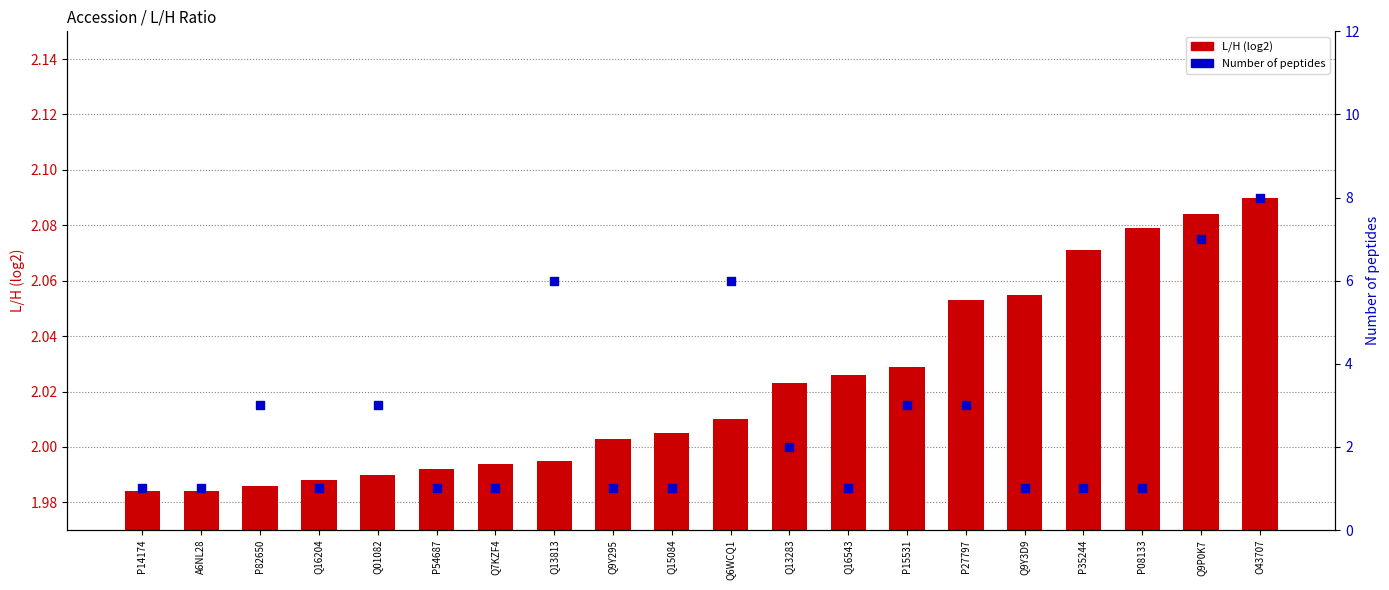

Which series has the largest total across all categories?

Number of peptides